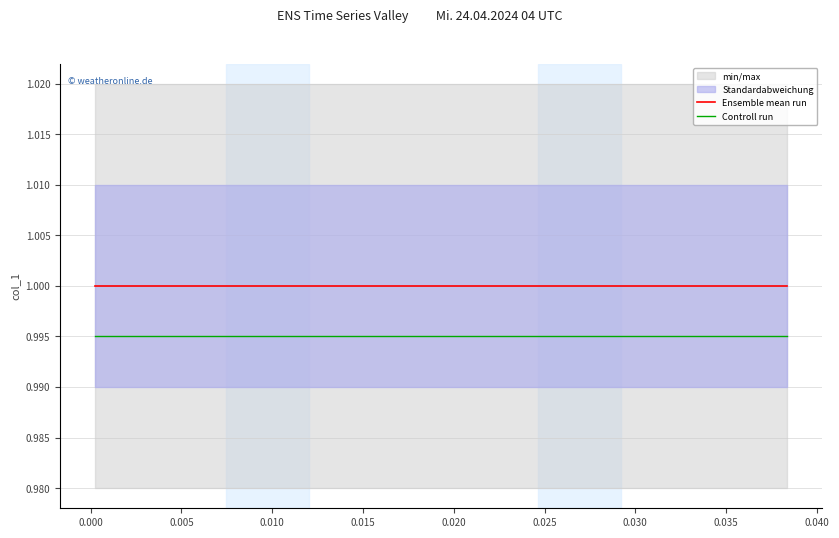

True or false: Ensemble mean run and Controll run intersect in this chart.

False